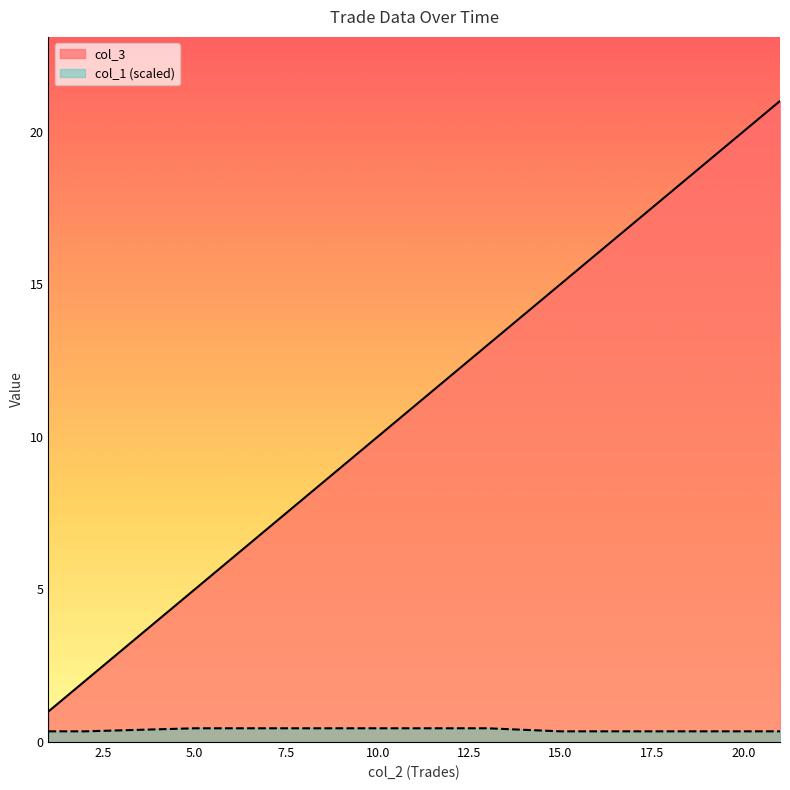

True or false: col_3 has a value of 7.1 at 21.

False